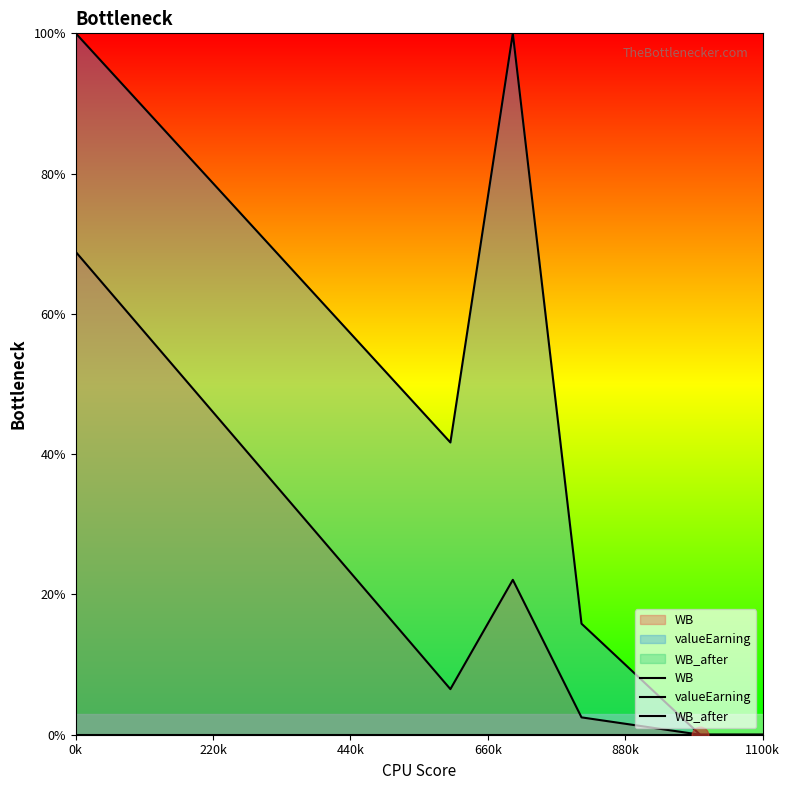

At 0k, list the series in order from smallest to largest.

valueEarning, WB_after, WB